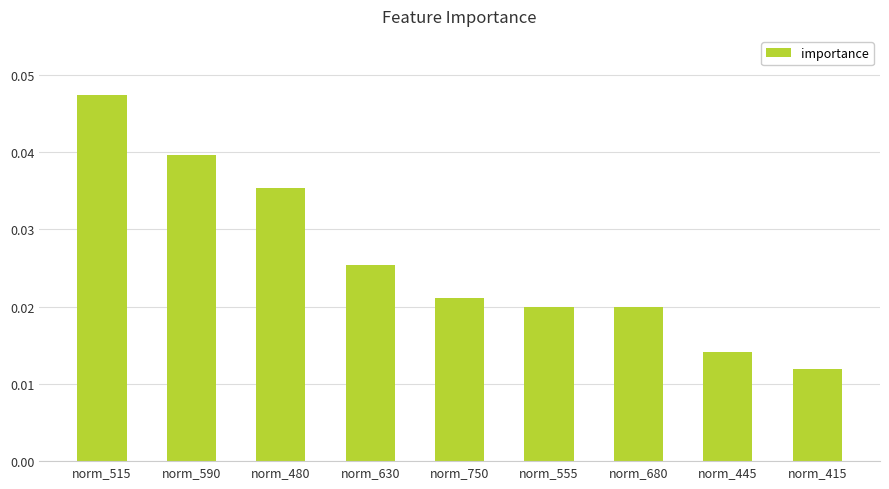

Which label corresponds to the largest value in the chart?

norm_515